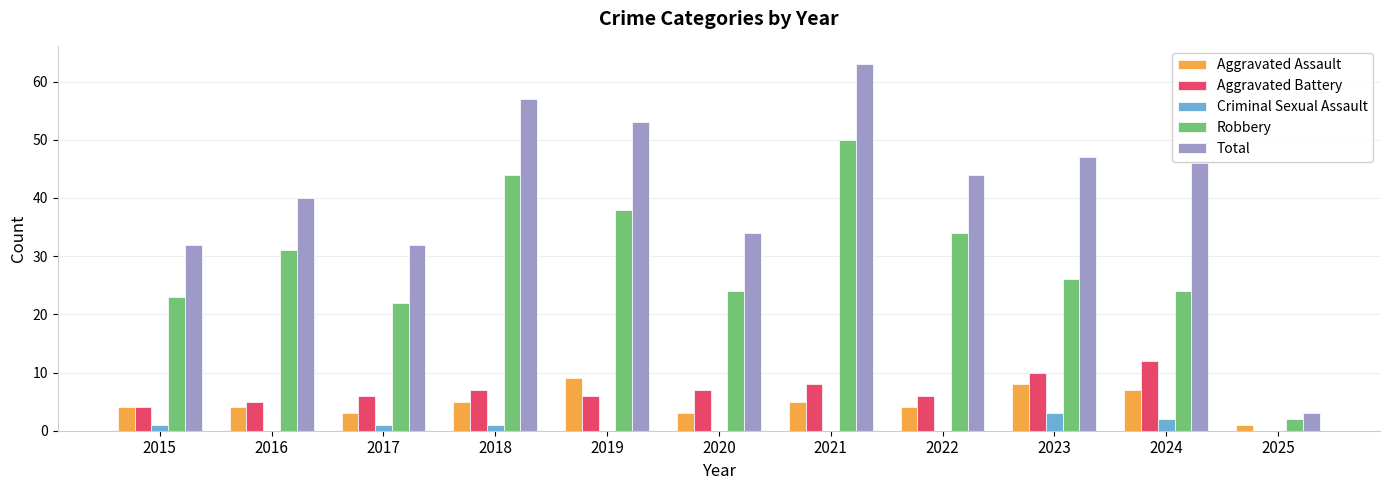

At which category does the chart reach its peak across all series?

2021